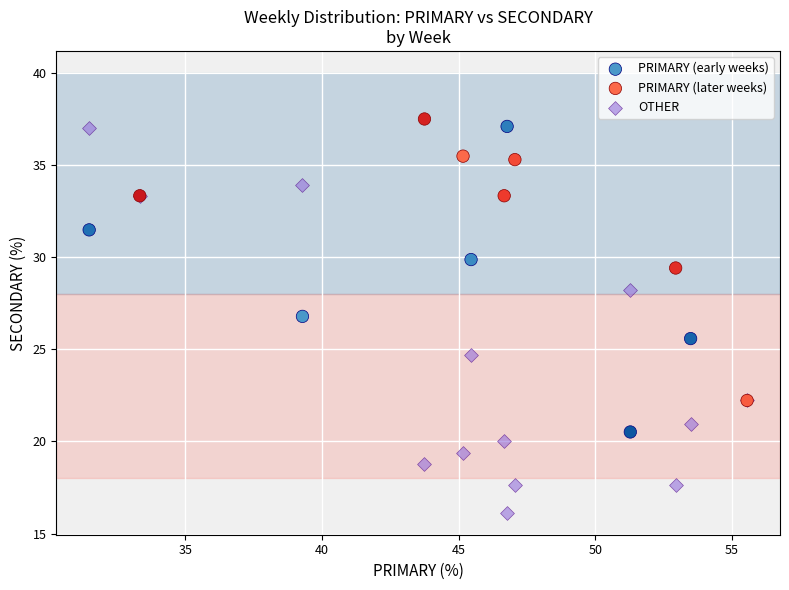

What are all the series names shown in the legend?

PRIMARY (early weeks), PRIMARY (later weeks), OTHER